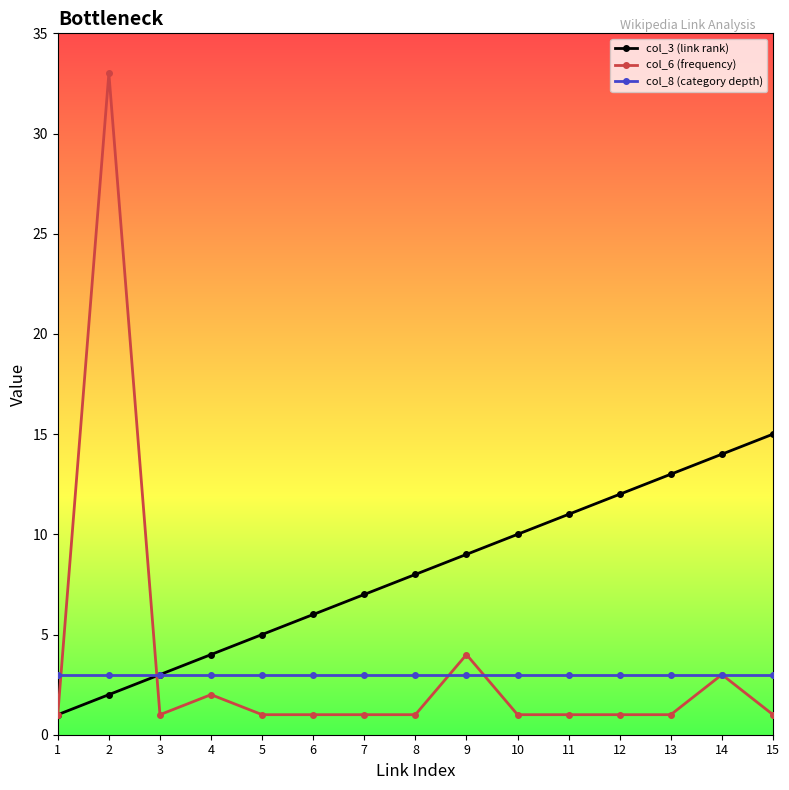

The value of col_8 (category depth) at 14 is 5. True or false?

False